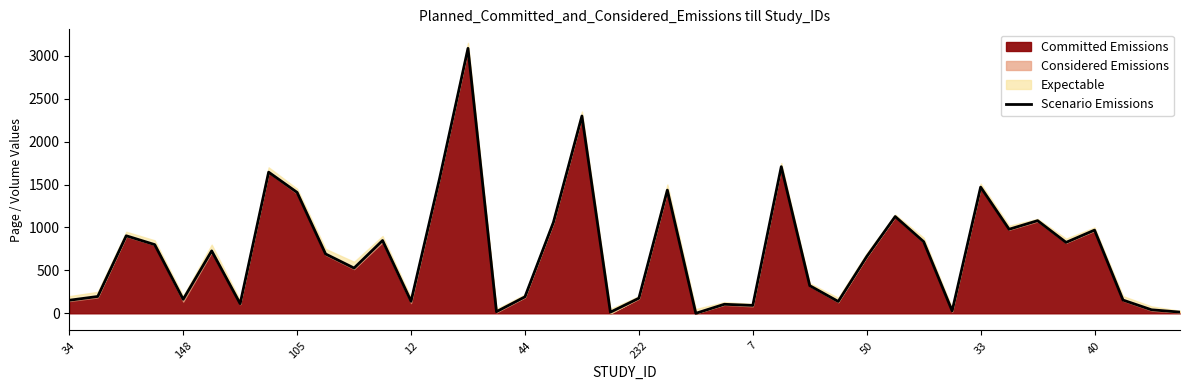

How many data points does each series have?

40